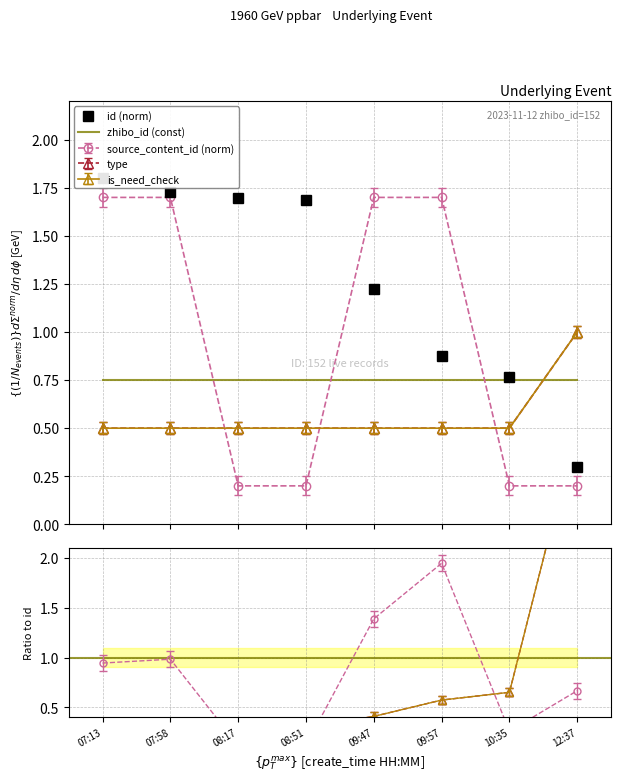

What is the average value of the id (norm) series?

1.3